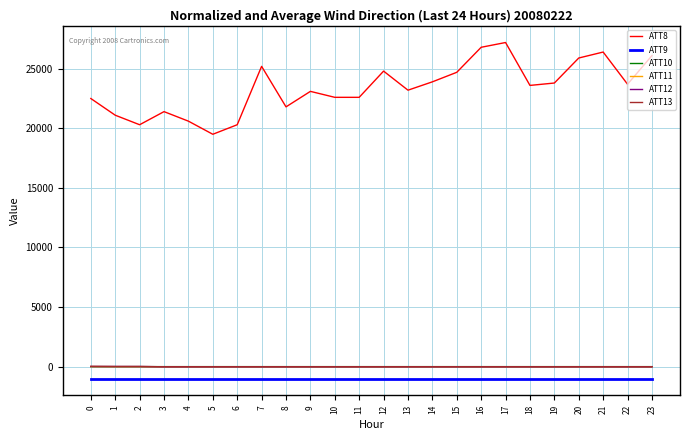

What is the difference between the ATT8 values at 20 and 22?

2200.0